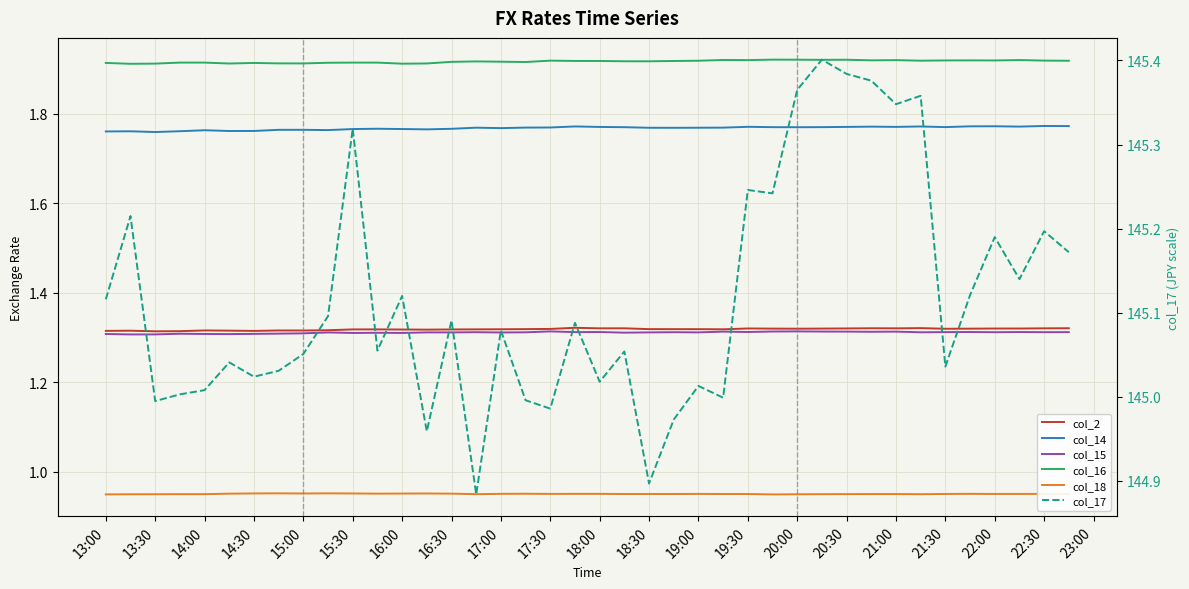

The col_16 series shows 0.6 at 23. True or false?

False